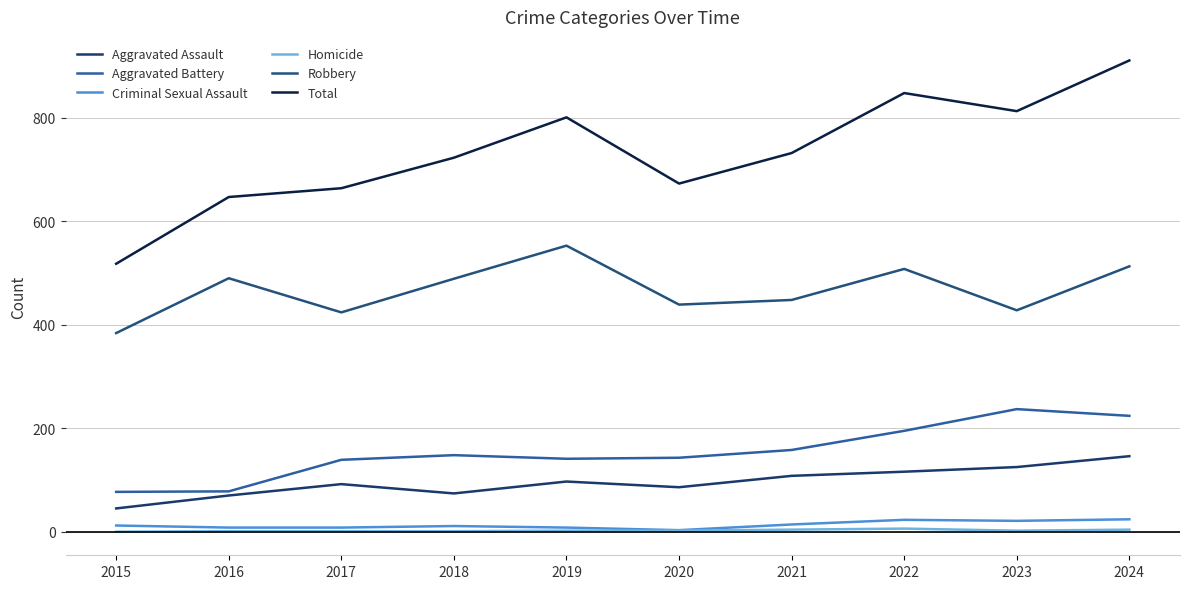

The value of Aggravated Battery at 2021 is 158. True or false?

True